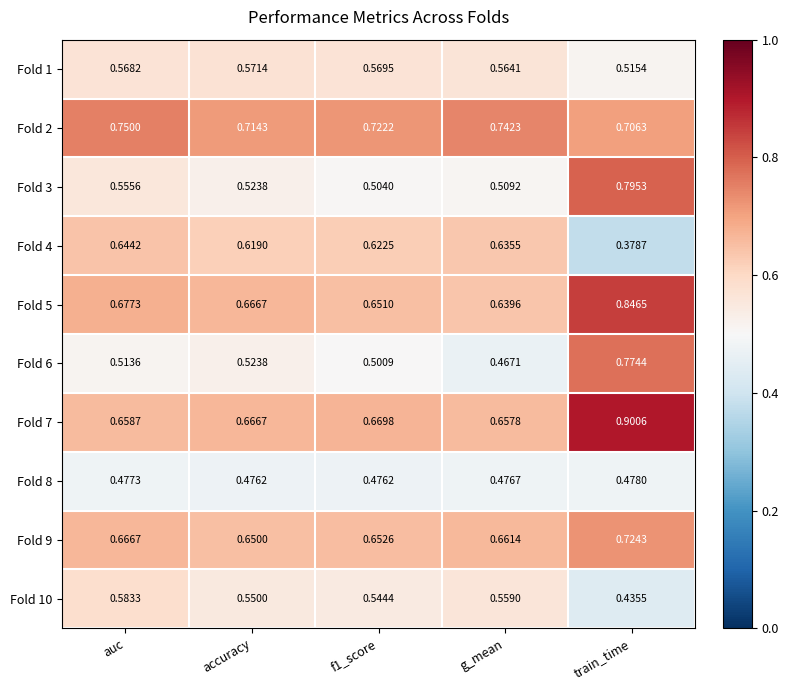

Rank the series by their maximum value, from highest to lowest.

Fold 7, Fold 5, Fold 3, Fold 6, Fold 2, Fold 9, Fold 4, Fold 10, Fold 1, Fold 8